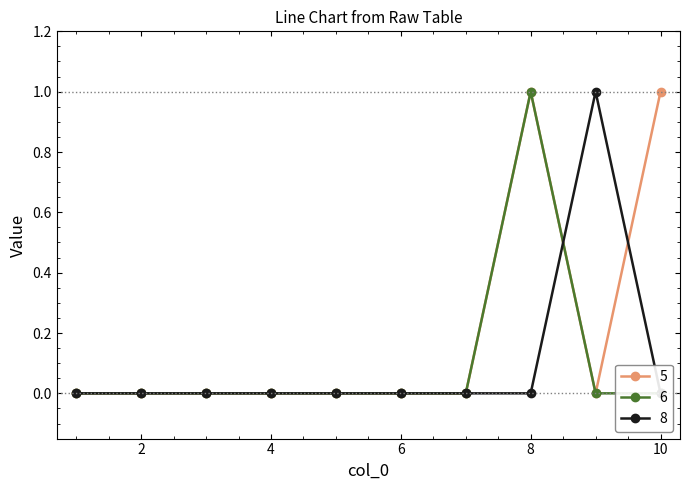

True or false: 8 has more than 0 points higher than both neighbors.

True